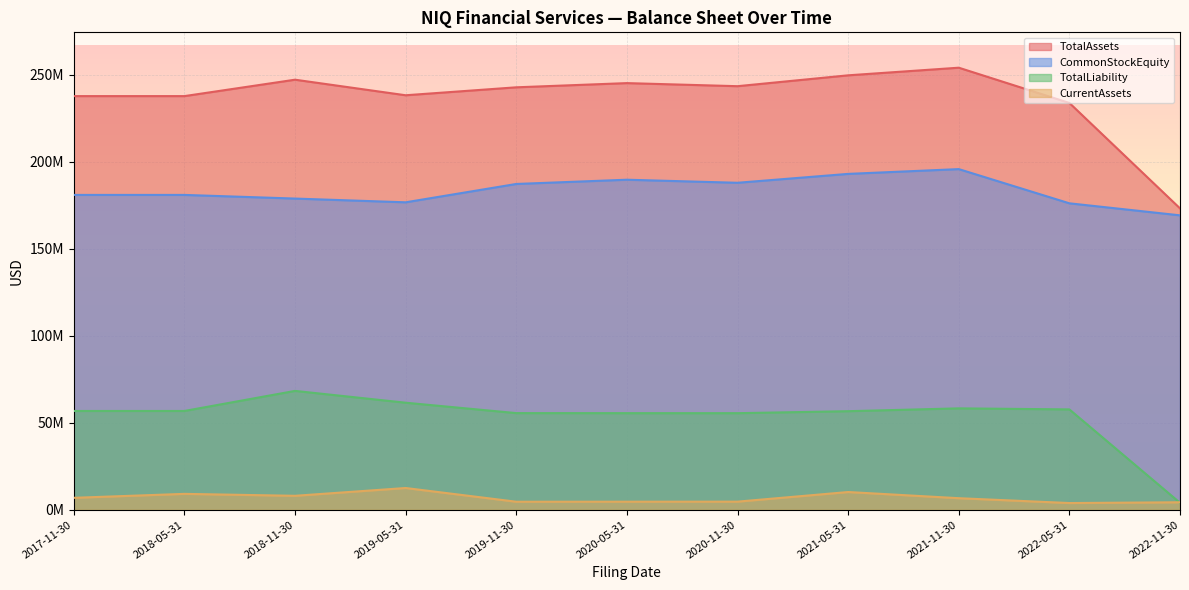

True or false: TotalAssets and CommonStockEquity intersect in this chart.

False